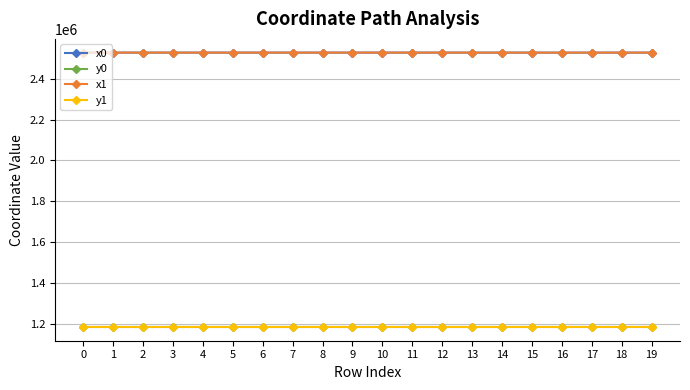

What is the minimum value for x1?

2527928.4